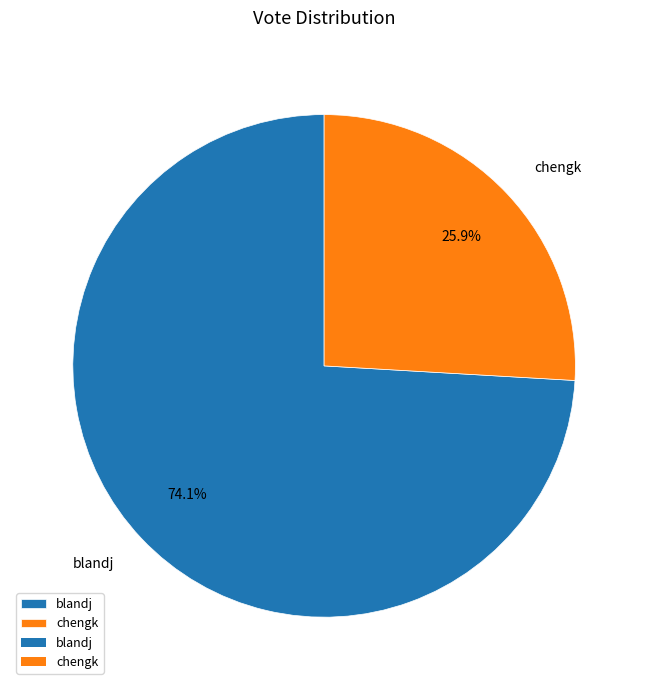

What is the smallest slice in the pie chart?

chengk